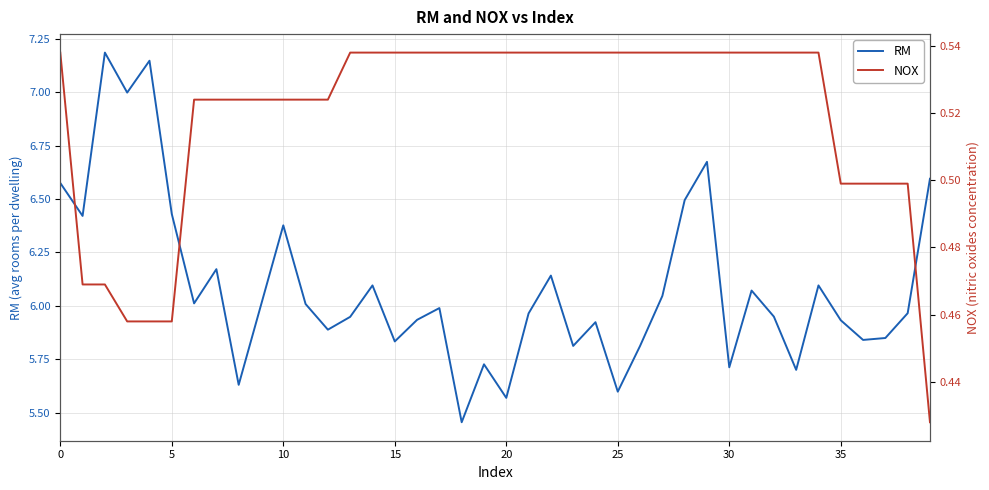

What is the maximum value shown in the chart?

7.2